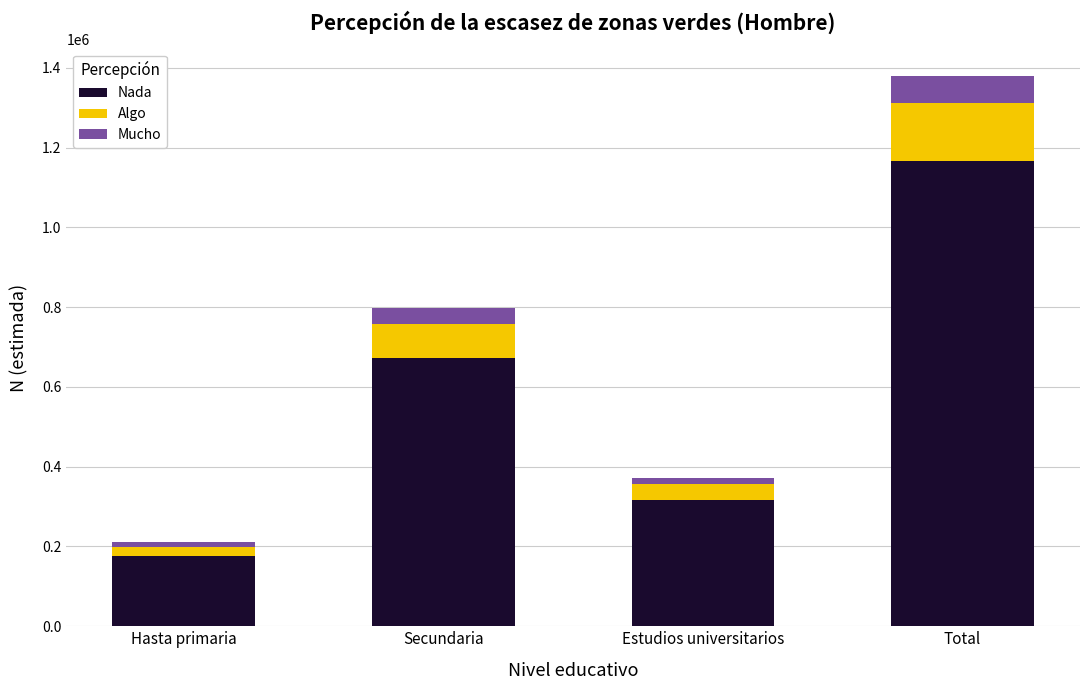

What is the sum of all Nada values?

2331967